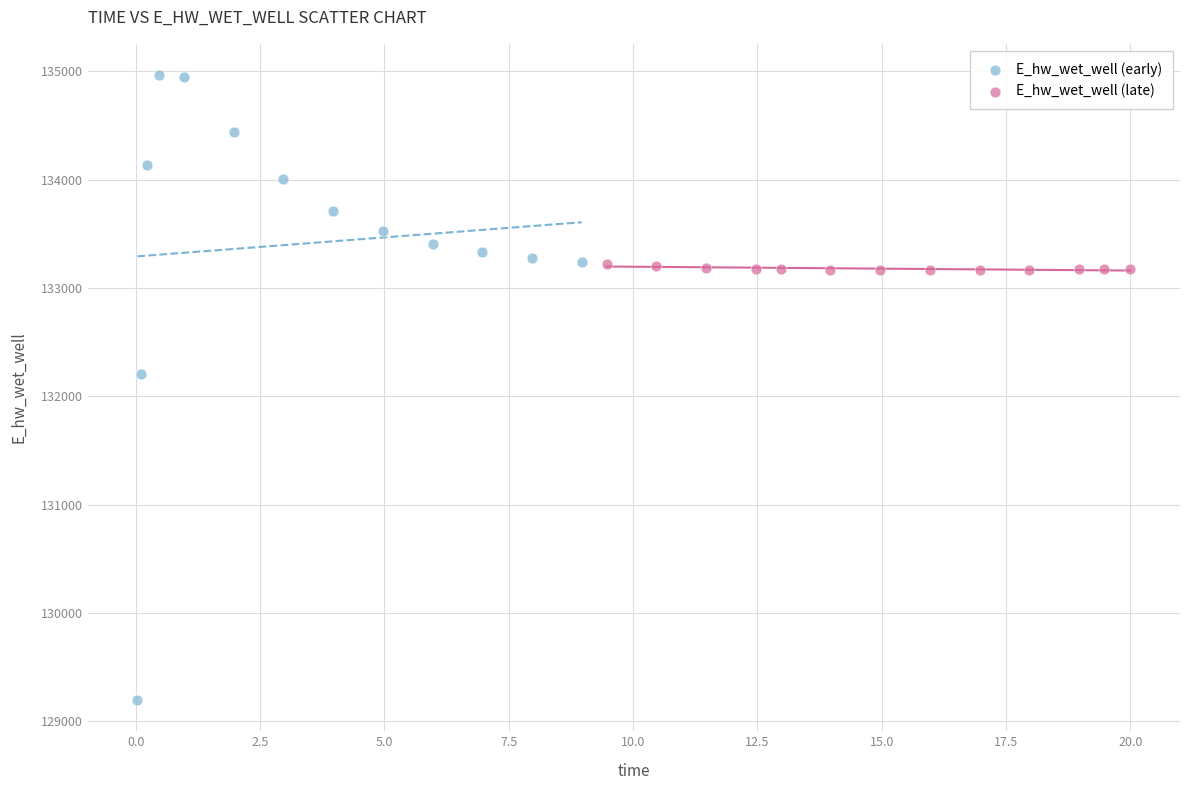

Which series has the largest Y range (max minus min)?

E_hw_wet_well (early)